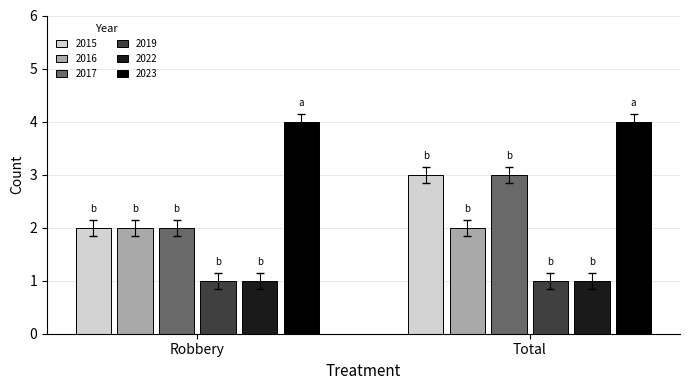

At how many categories does at least one series exceed 1?

2